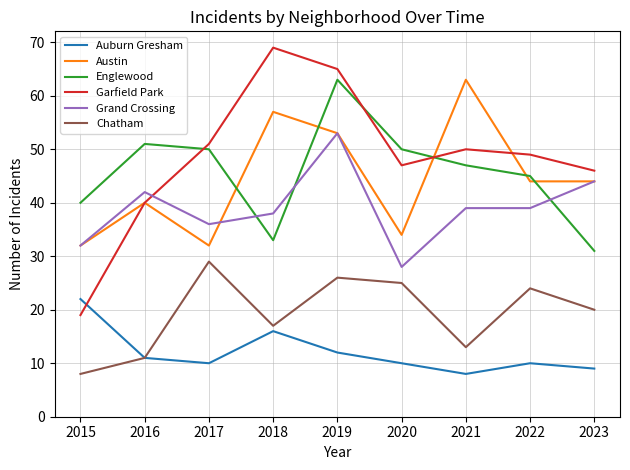

What is the minimum value shown in the chart?

8